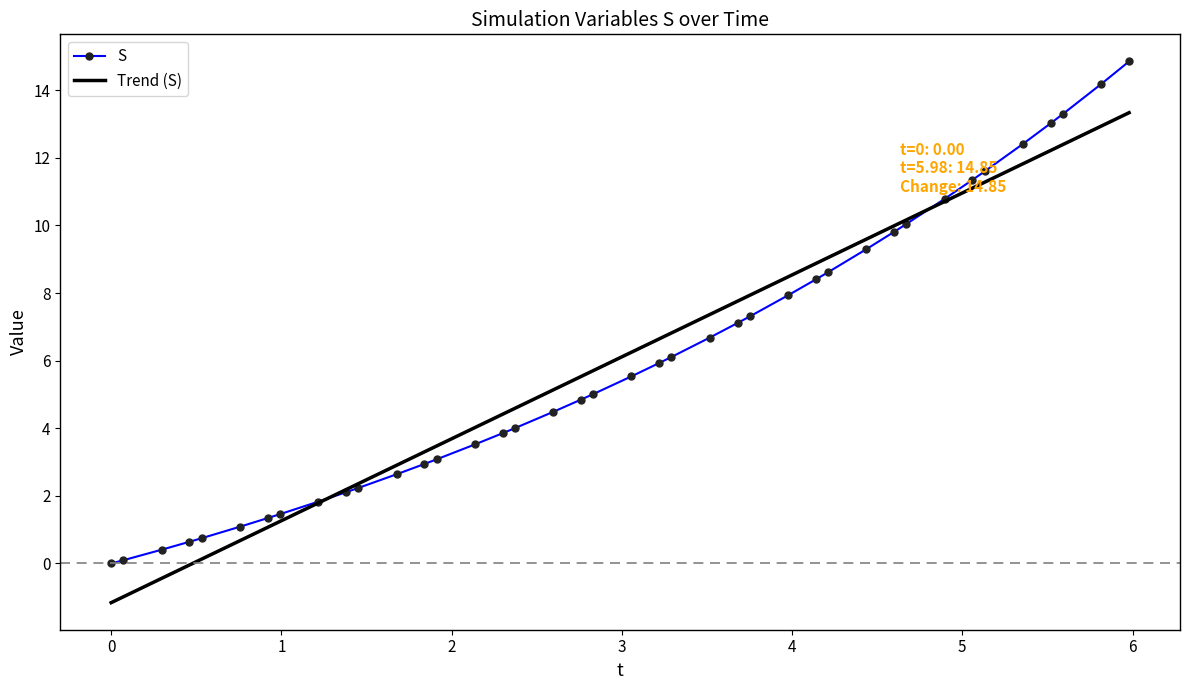

True or false: S and Trend (S) intersect in this chart.

True